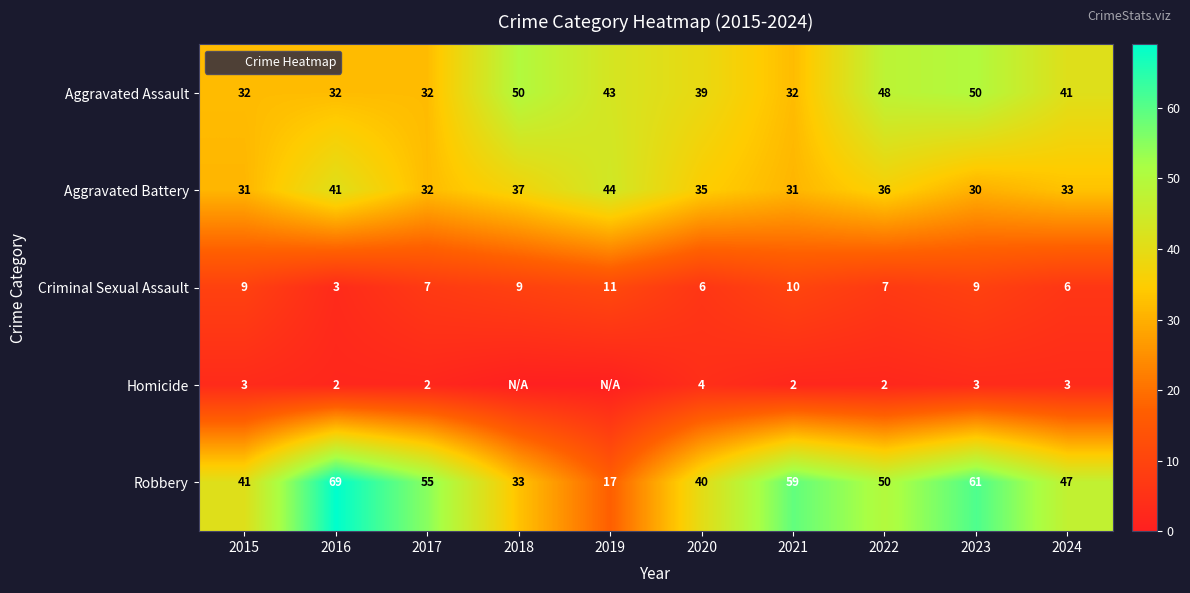

Which label corresponds to the largest value in the chart?

2016